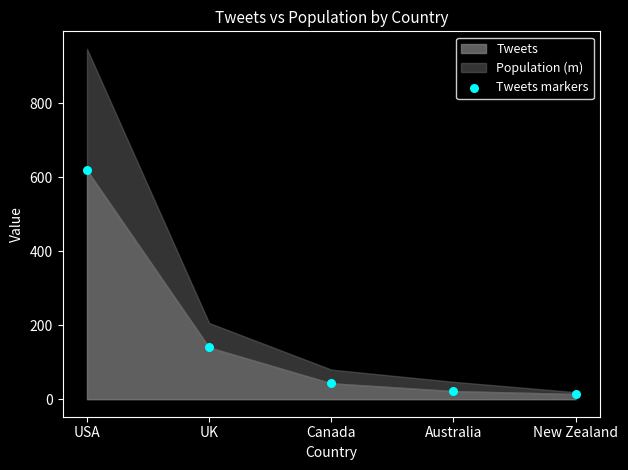

What Y value in the scatter plot is closest to 316?

140